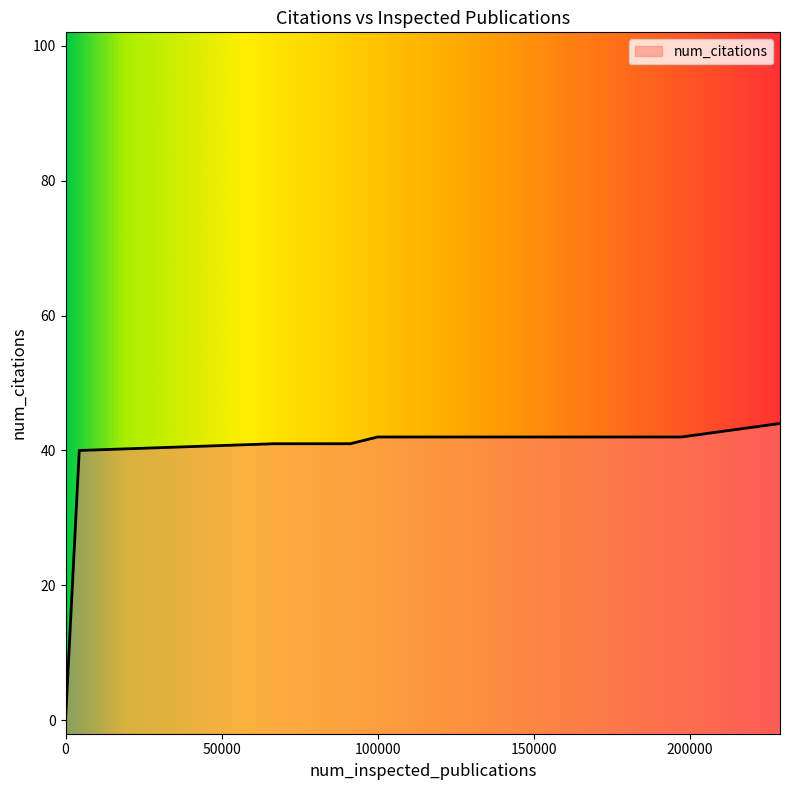

How many data points does each series have?

10